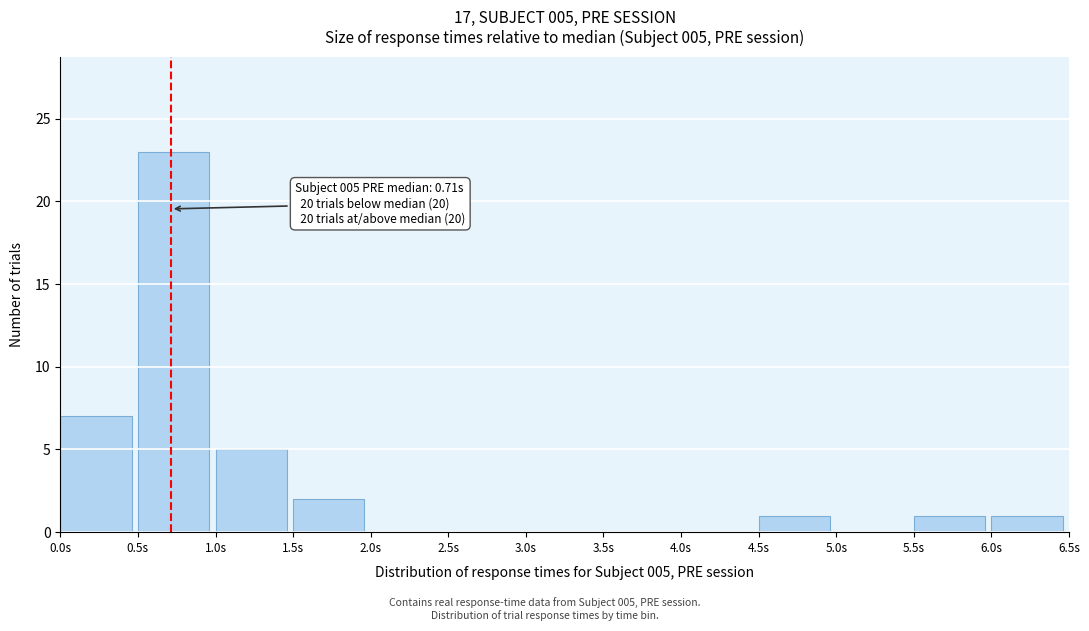

Which range on the x-axis has the tallest bar?

0.5 to 1.0